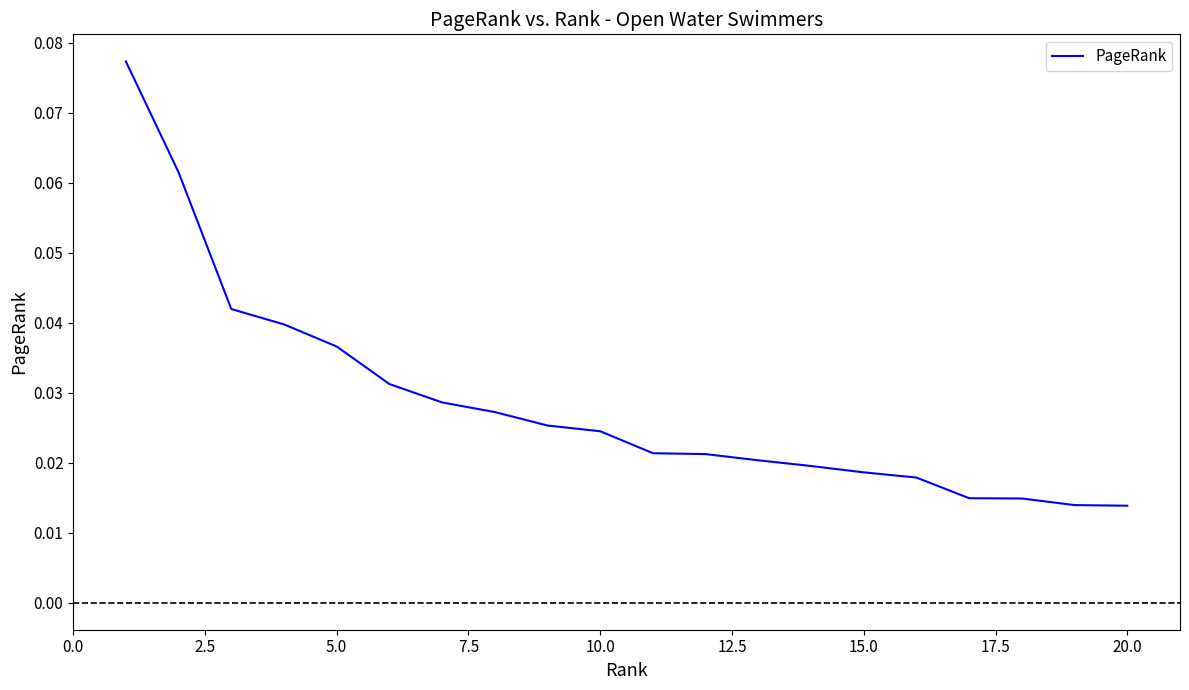

How many lines are shown in the chart?

1